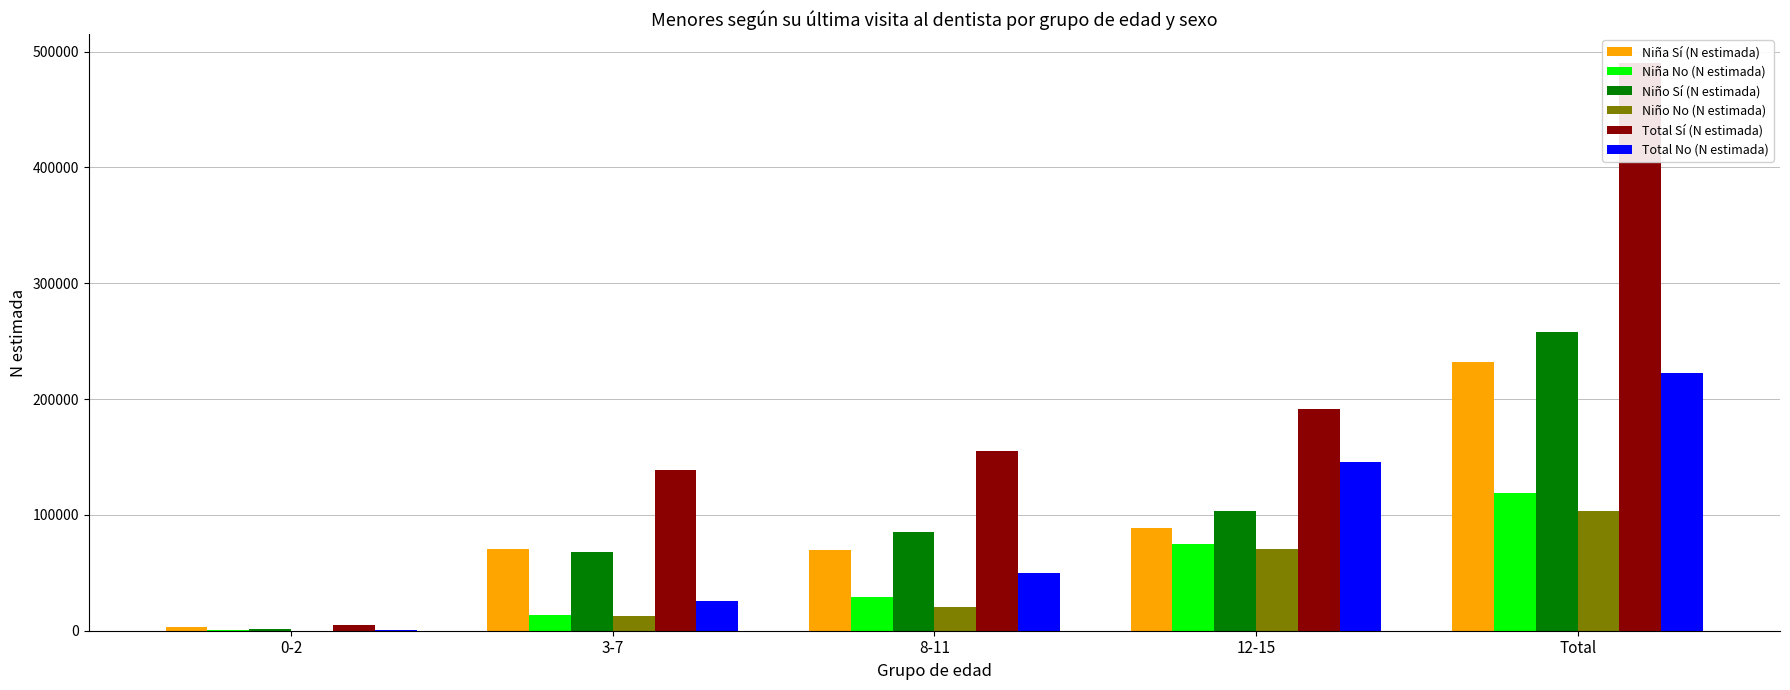

Which series changed the most between 8-11 and Total?

Total Sí (N estimada)